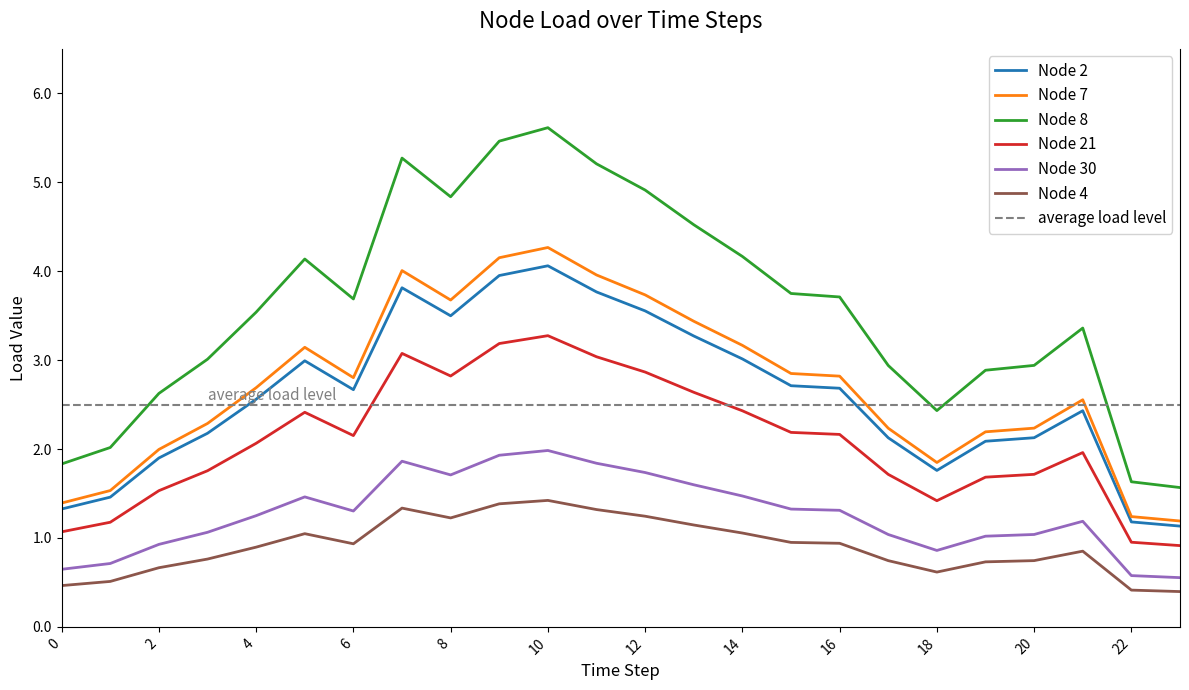

Between 0 and 2, which series saw the biggest shift?

Node 8